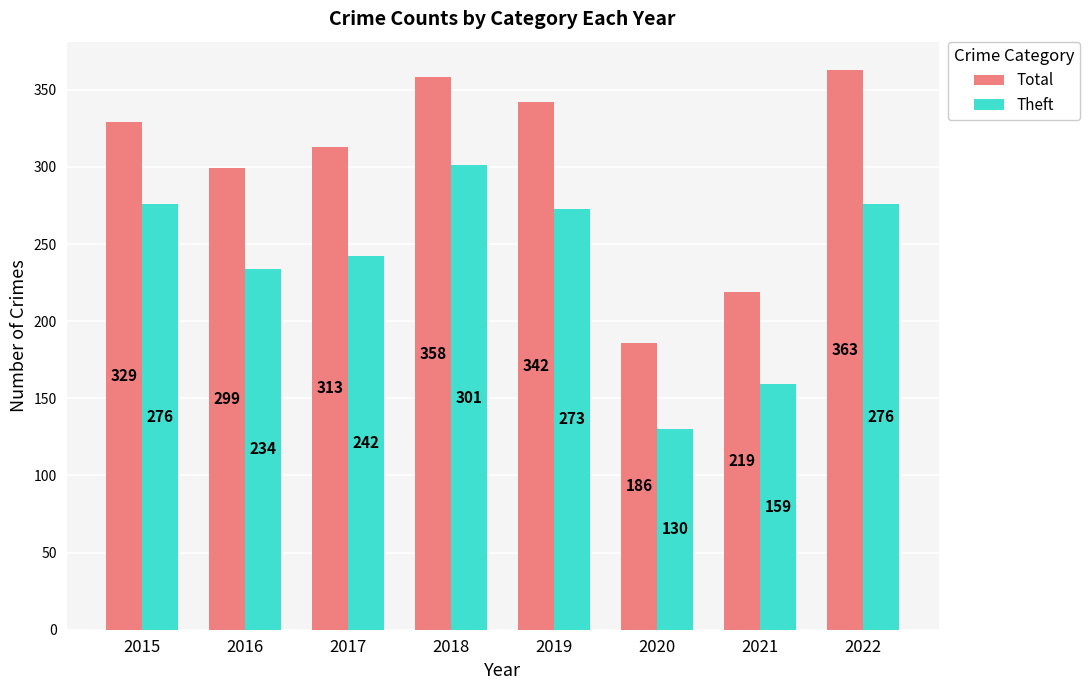

What is the maximum value shown in the chart?

363